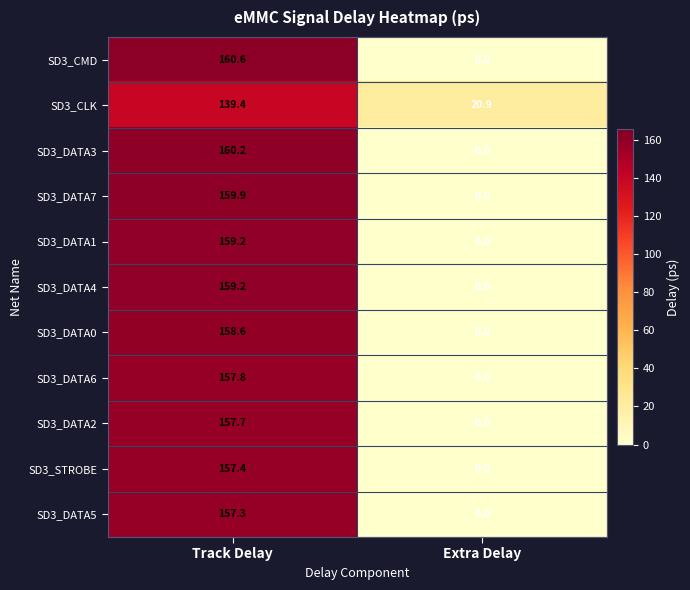

Rank the categories by SD3_DATA6 value from lowest to highest.

Extra Delay, Track Delay